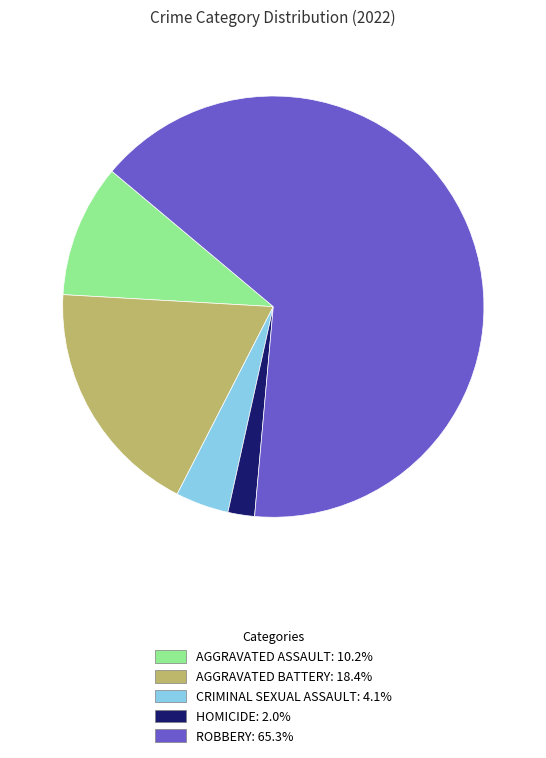

Count the number of slices in the pie.

5